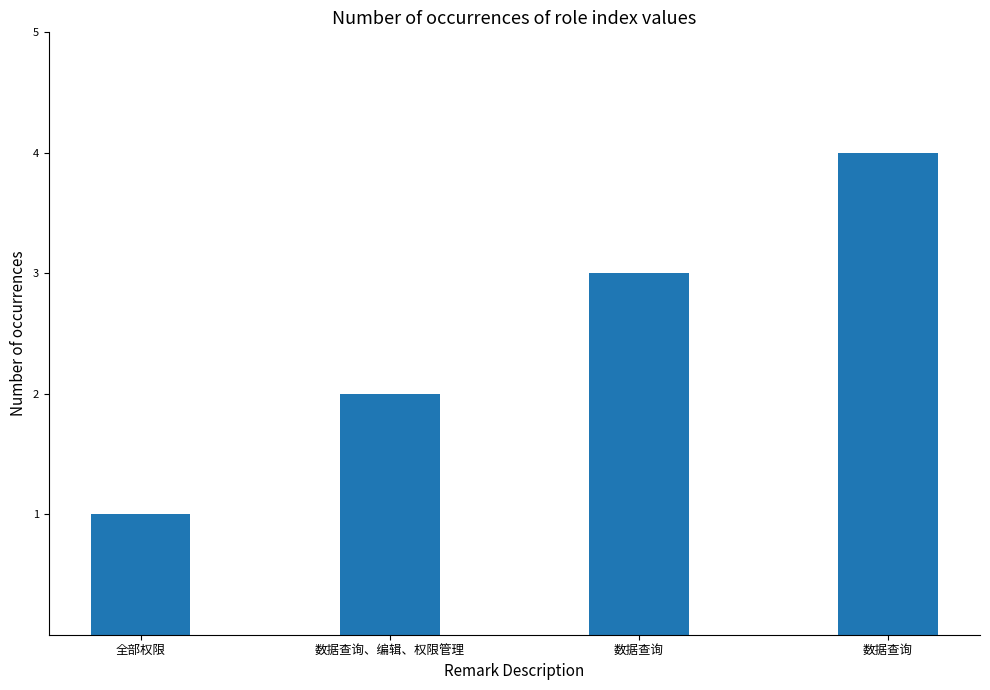

What is the change in value from 数据查询、编辑、权限管理 to 数据查询?

+2